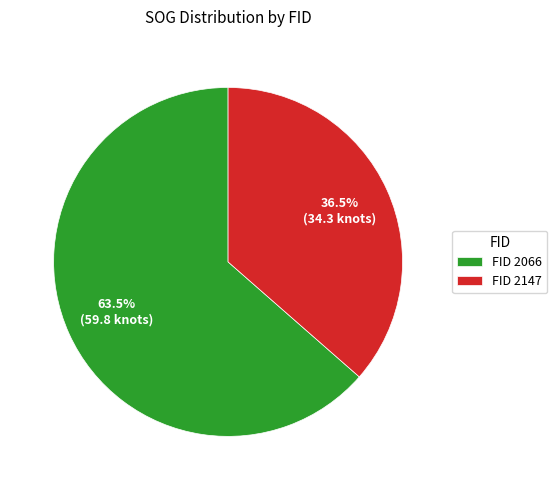

Between FID 2147 and FID 2066, which is larger?

FID 2066